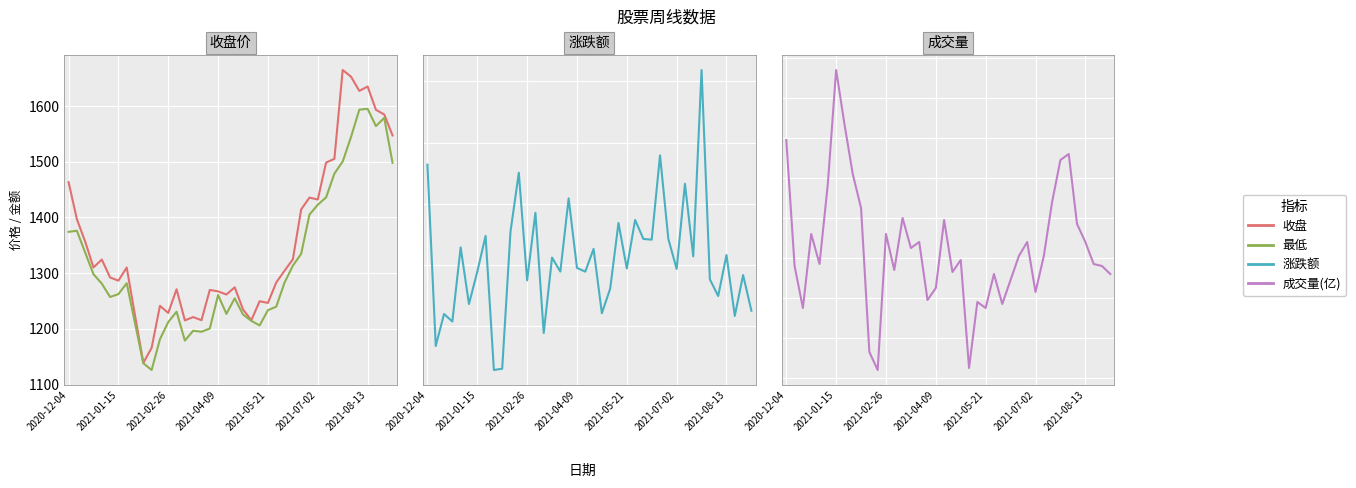

Is it true that 收盘 equals 874.6 at 19?

False